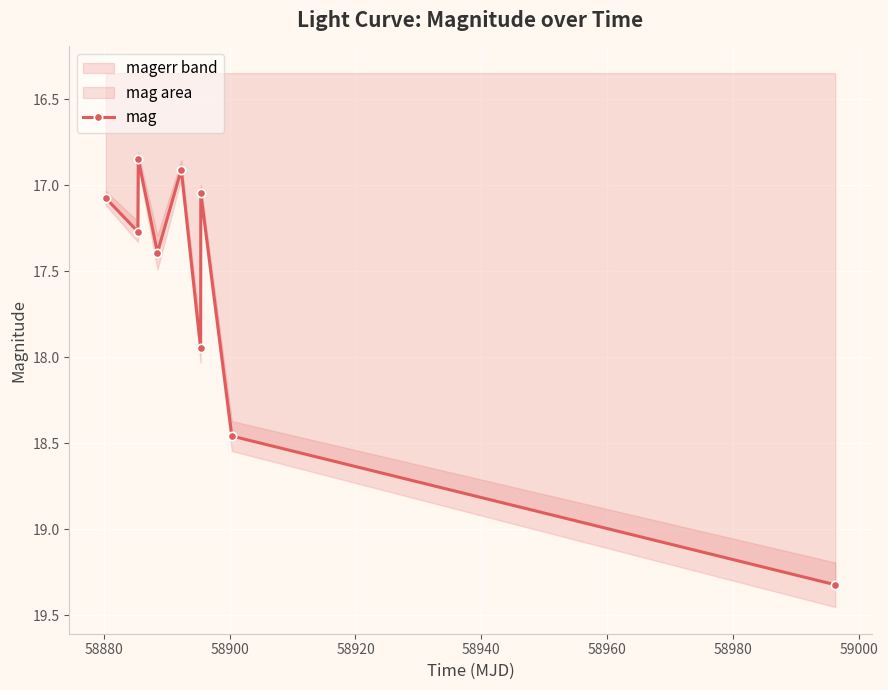

Count the number of categories in the chart.

9